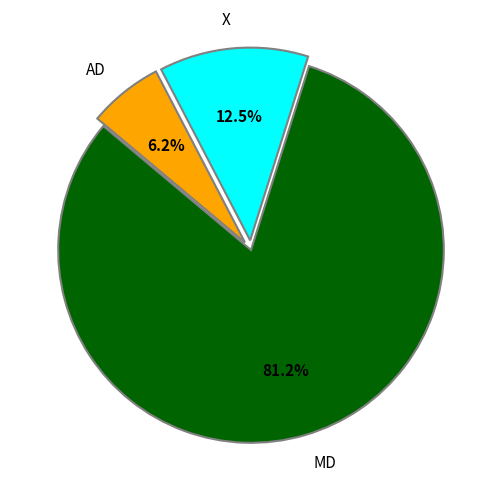

Which has a higher value, X or MD?

MD